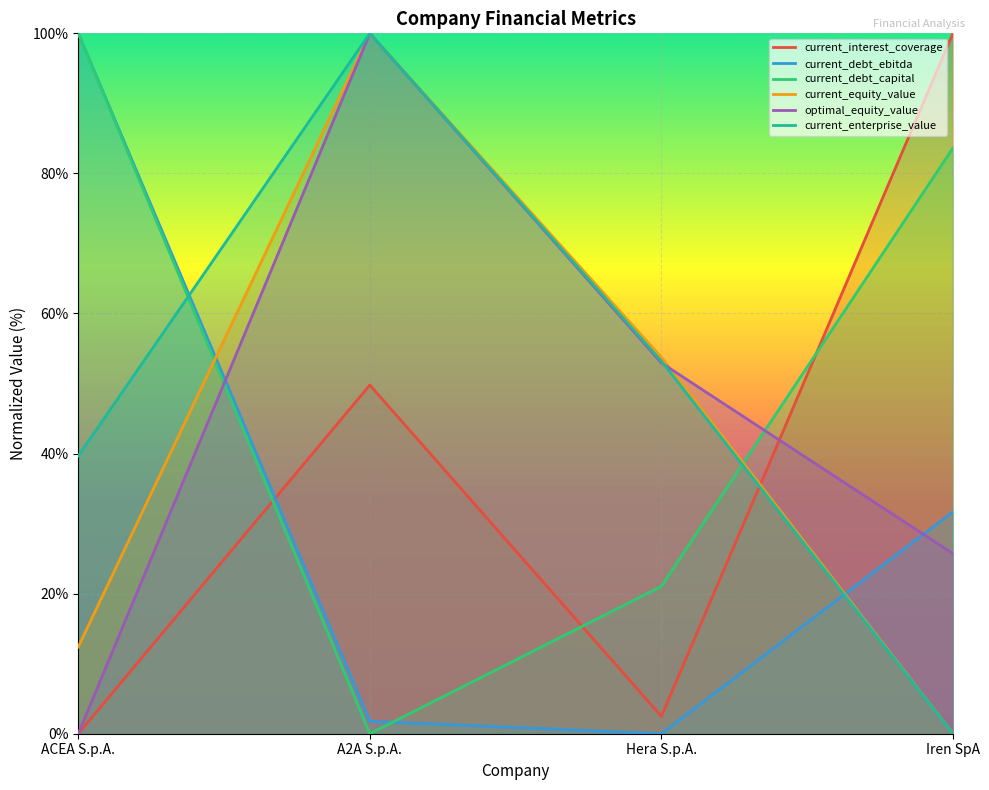

Between ACEA S.p.A. and Iren SpA, which series saw the biggest shift?

current_interest_coverage